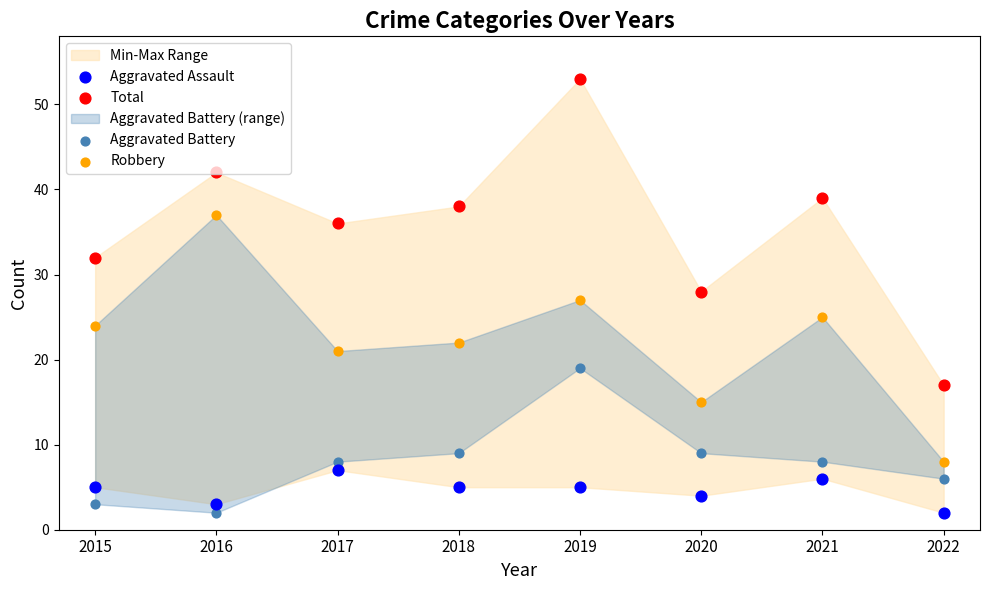

Which series has the widest spread of Y values?

Total